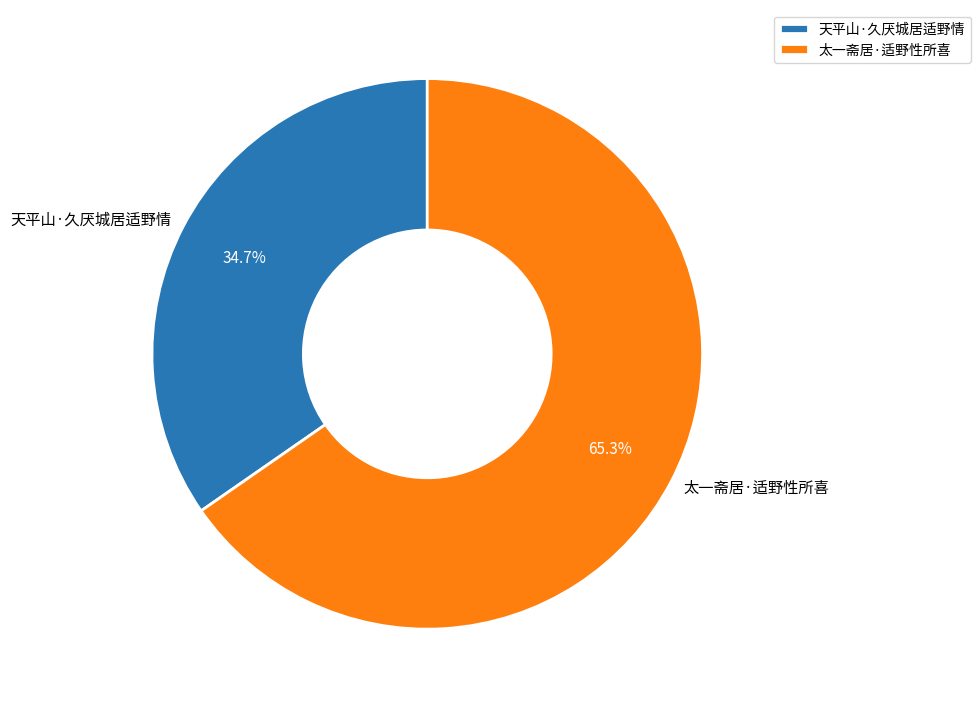

Is 太一斋居·适野性所喜 the majority of the pie?

Yes